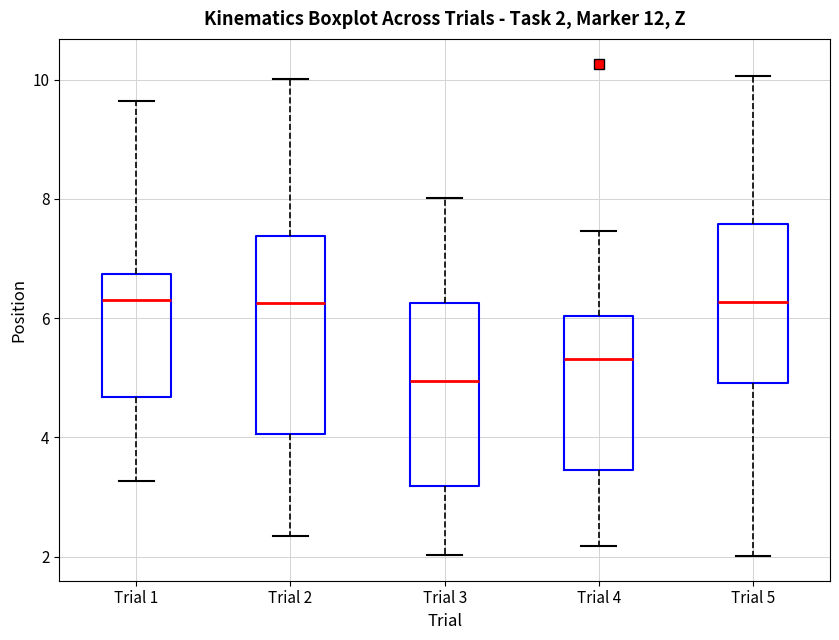

Which box is the tallest, from its lower edge to its upper edge?

Trial 2